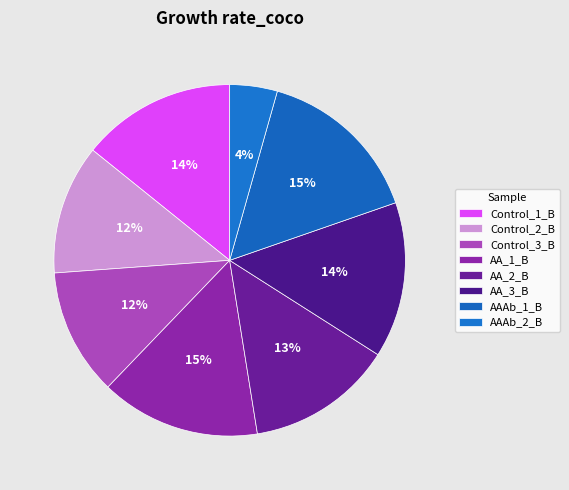

Does AA_2_B account for over 50% of the chart?

No